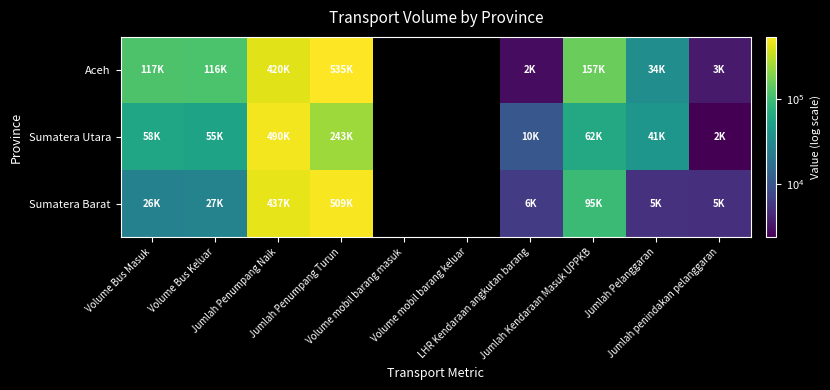

What is the smallest value displayed?

2425.0